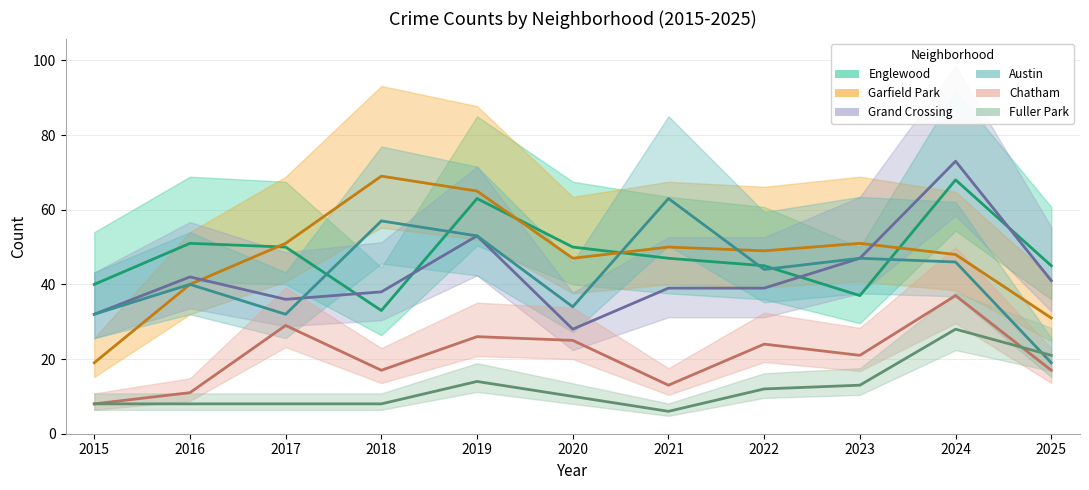

In Grand Crossing, how many points are higher than both neighbors (excluding endpoints)?

3